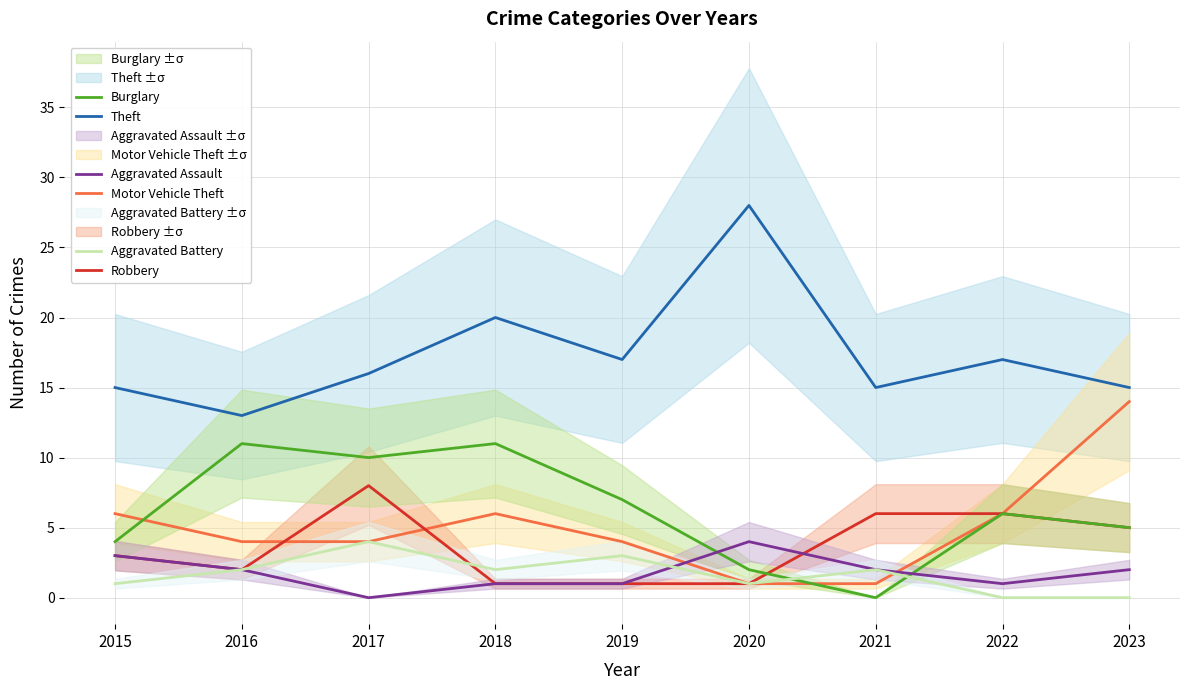

Reading right to left, extract all data points from this chart.

Theft: 2023=15	2022=17	2021=15	2020=28	2019=17	2018=20	2017=16	2016=13	2015=15
Motor Vehicle Theft: 2023=14	2022=6	2021=1	2020=1	2019=4	2018=6	2017=4	2016=4	2015=6
Robbery: 2023=5	2022=6	2021=6	2020=1	2019=1	2018=1	2017=8	2016=2	2015=3
Burglary: 2023=5	2022=6	2021=0	2020=2	2019=7	2018=11	2017=10	2016=11	2015=4
Aggravated Assault: 2023=2	2022=1	2021=2	2020=4	2019=1	2018=1	2017=0	2016=2	2015=3
Aggravated Battery: 2023=0	2022=0	2021=2	2020=1	2019=3	2018=2	2017=4	2016=2	2015=1